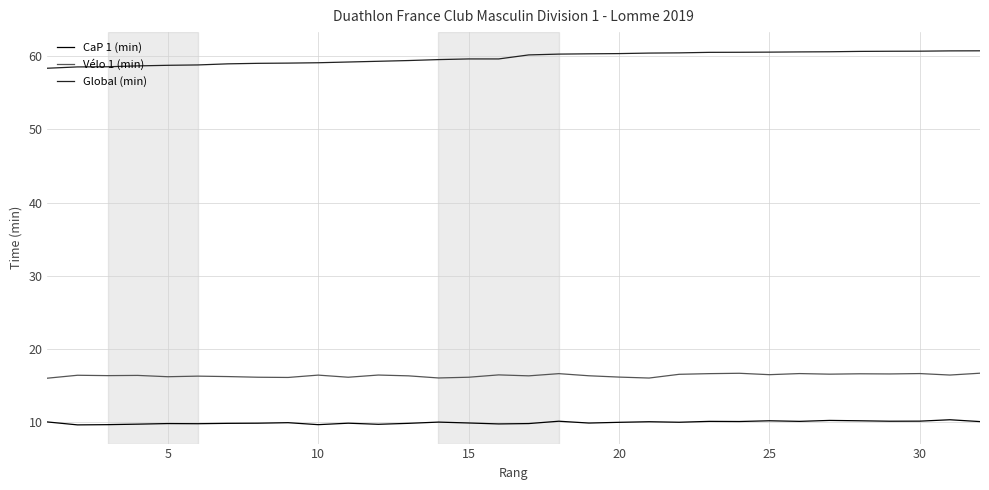

True or false: Global (min) and Vélo 1 (min) intersect in this chart.

False